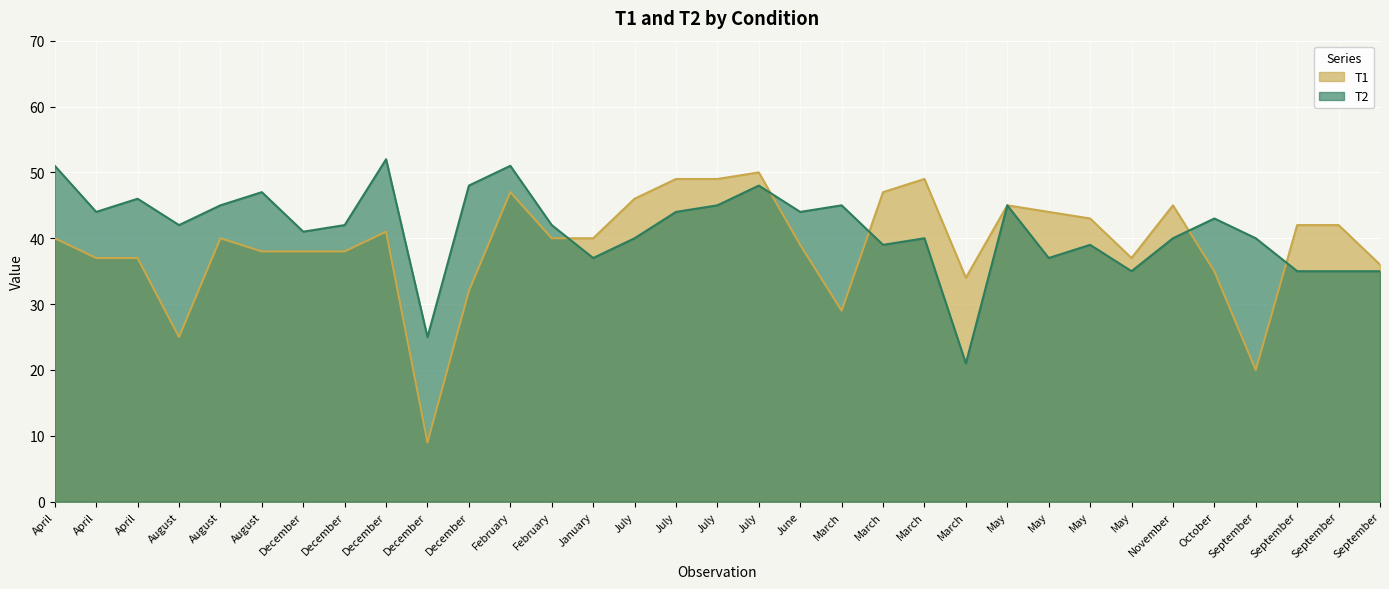

What is the sum of all T1 values?

1283